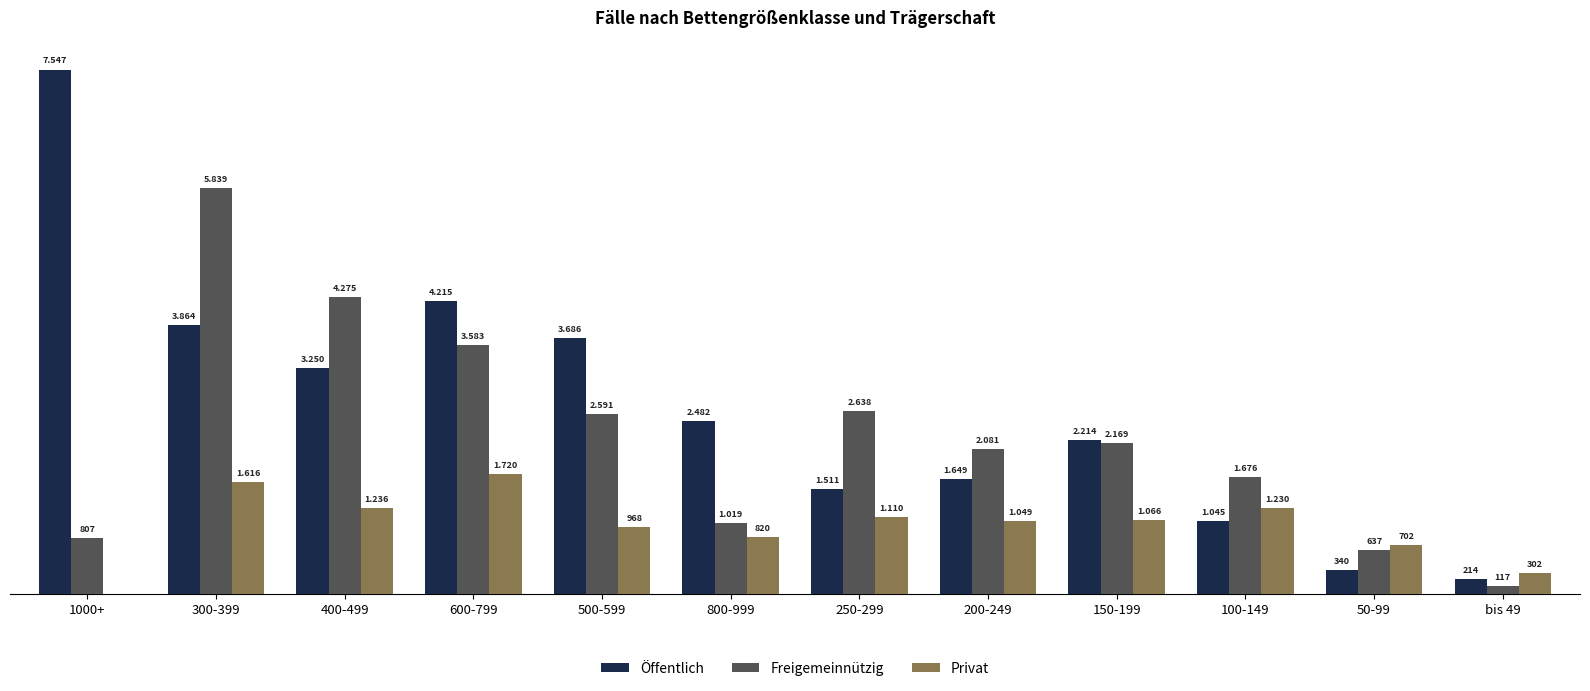

Are the bars horizontal?

No